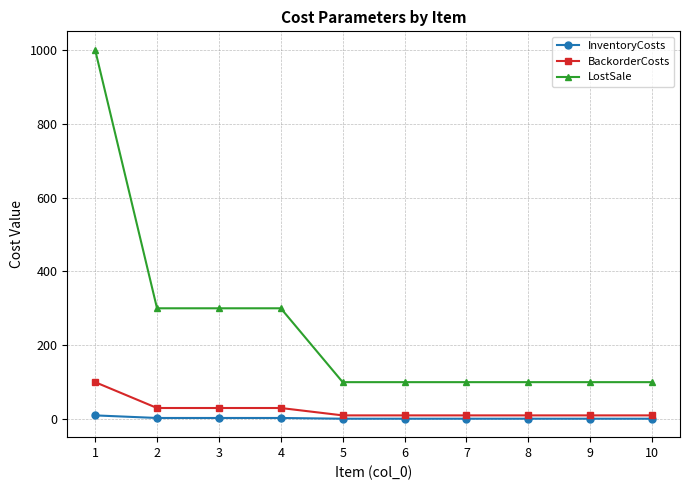

The value of LostSale at 8 is 63. True or false?

False